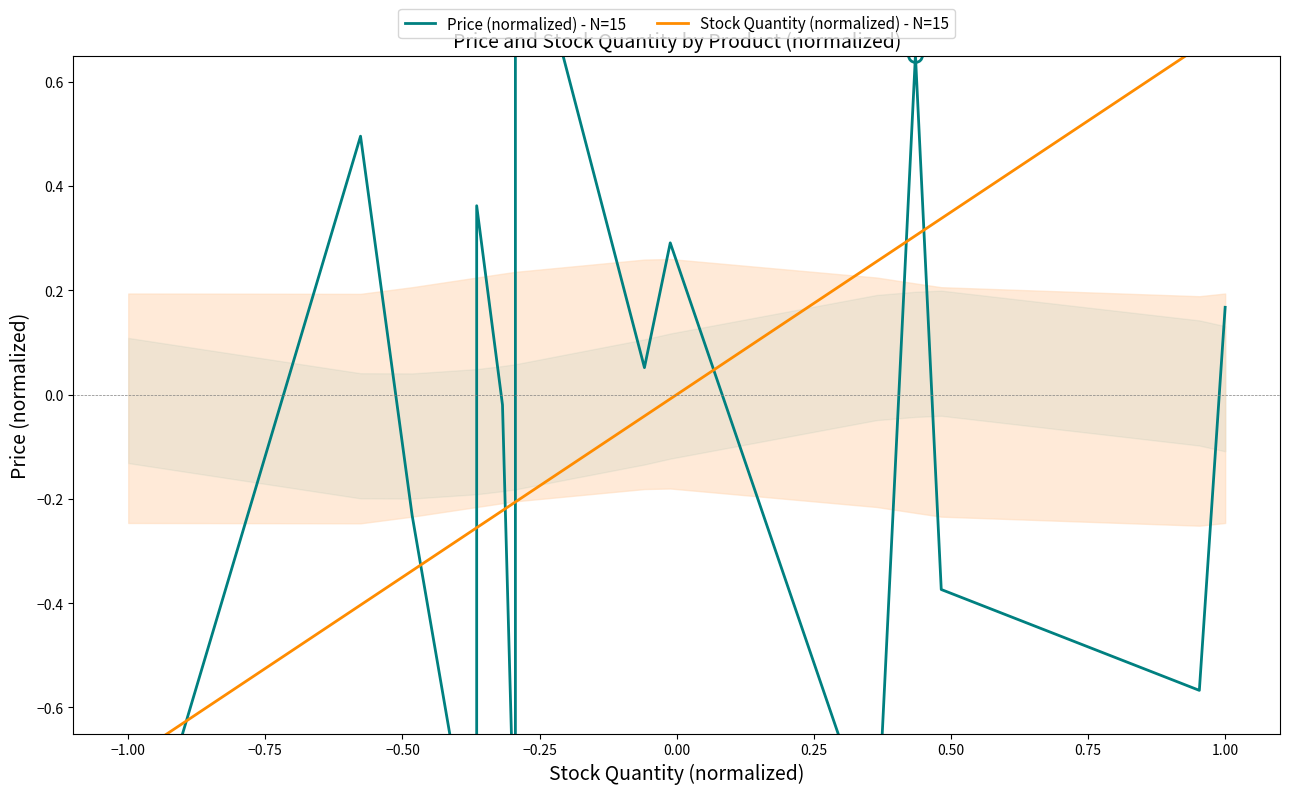

List the series in order of their overall mean, highest first.

Stock Quantity (normalized) - N=15, Price (normalized) - N=15